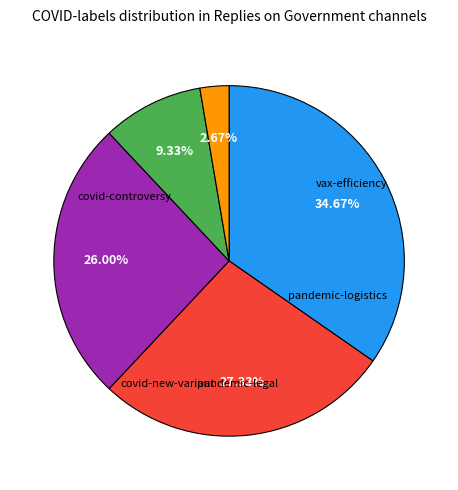

Does any single category account for the majority?

No